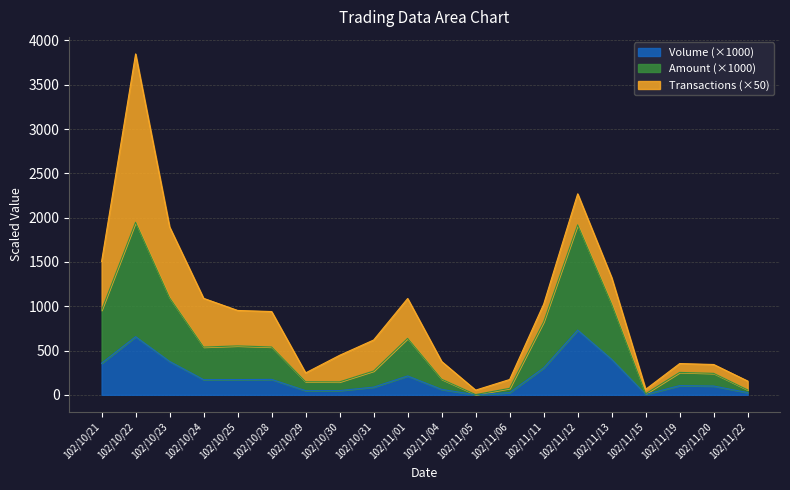

What is the total value across all series at 102/10/21?

1505.1